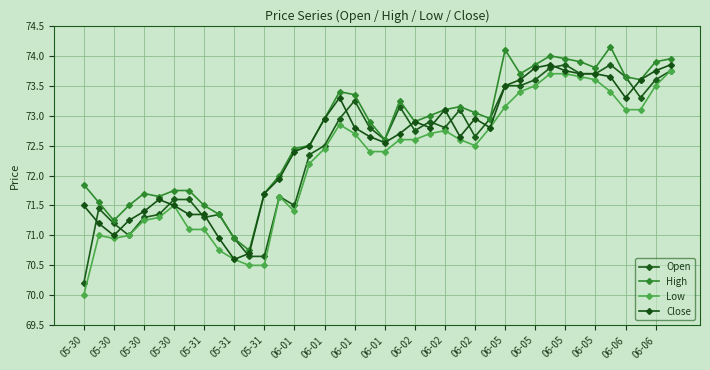

Rank the series by their maximum value, from highest to lowest.

High, Open, Close, Low